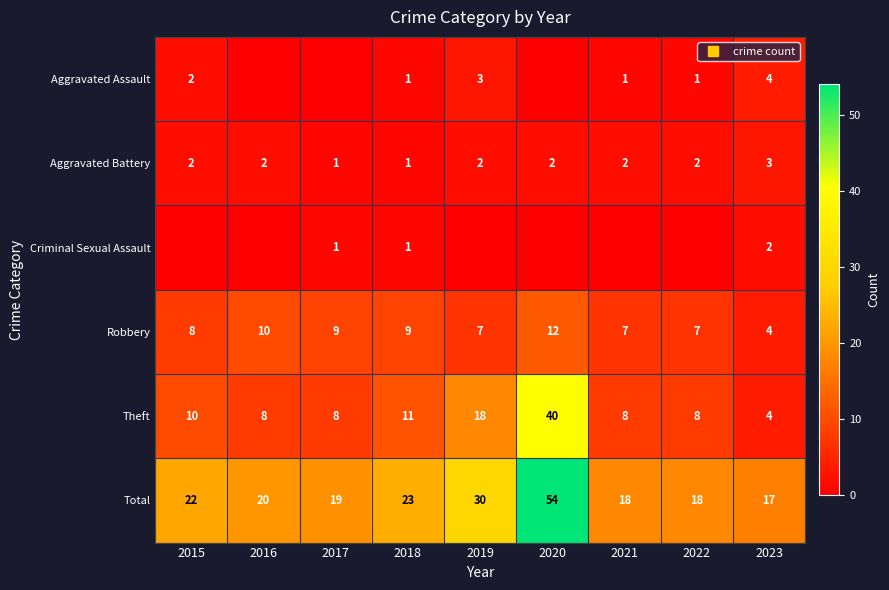

At which label does Total first exceed 20?

2015